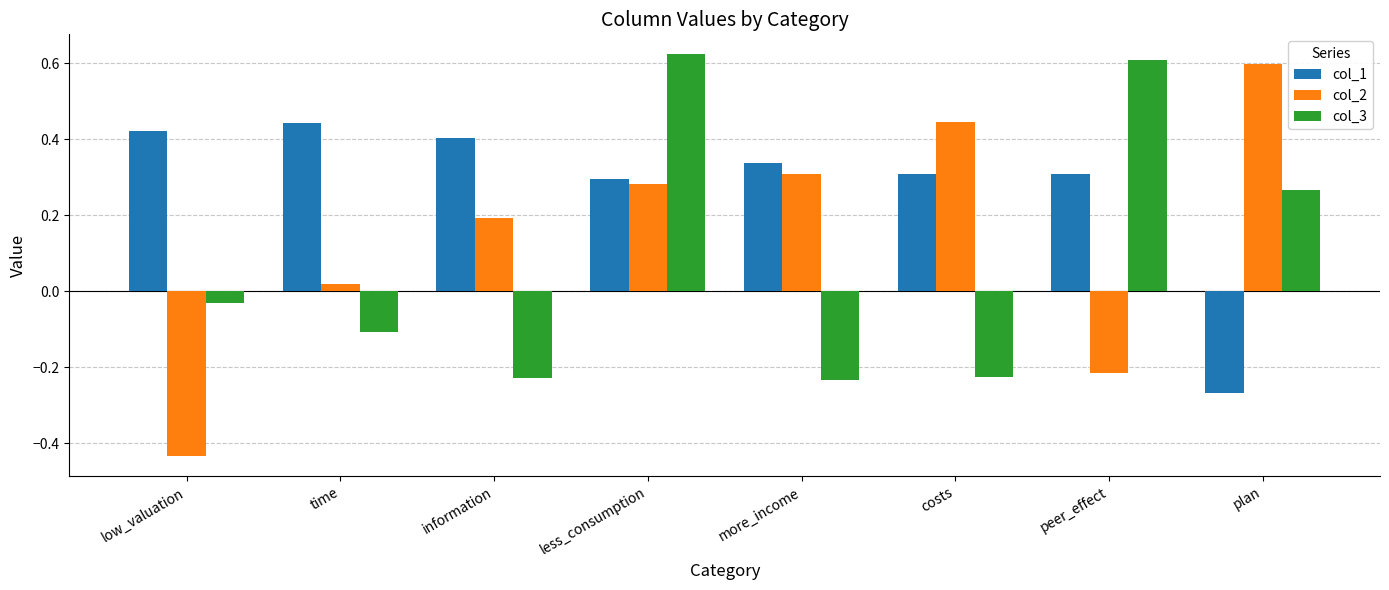

What is the label of the 3rd bar from the left?

information